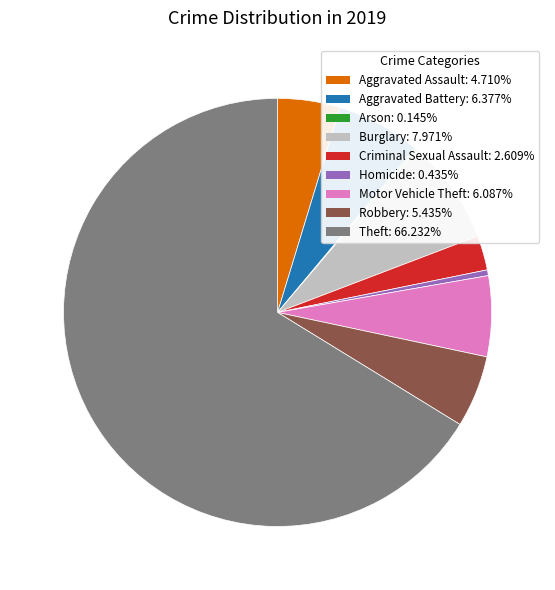

Which category has the biggest portion of the pie?

Theft